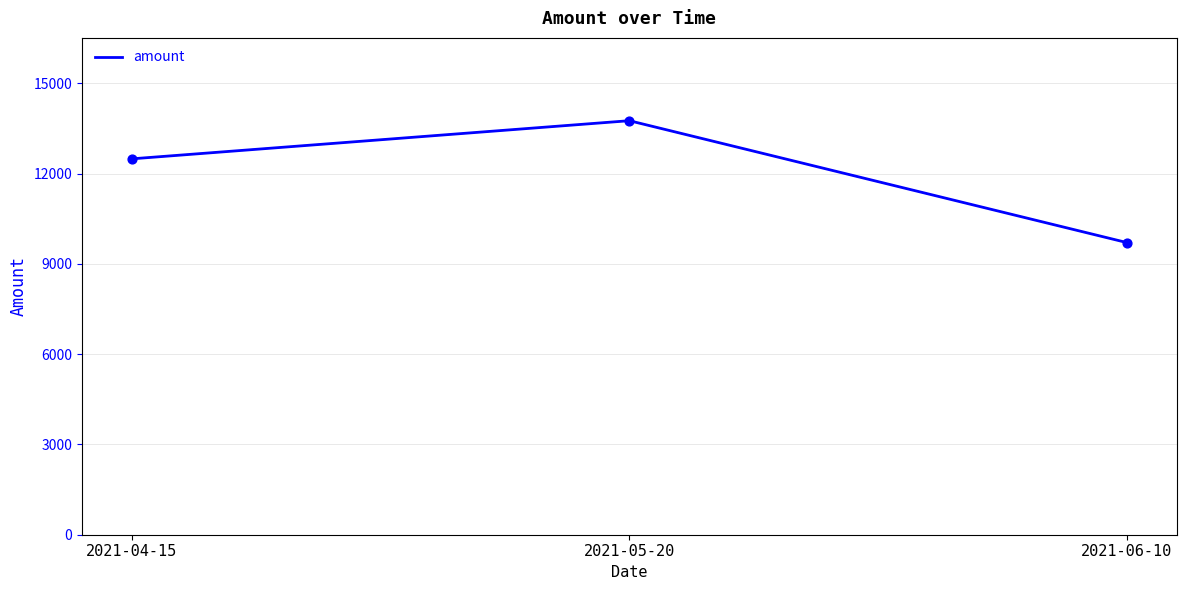

Between 2021-04-15 and 2021-06-10, which is larger?

2021-04-15